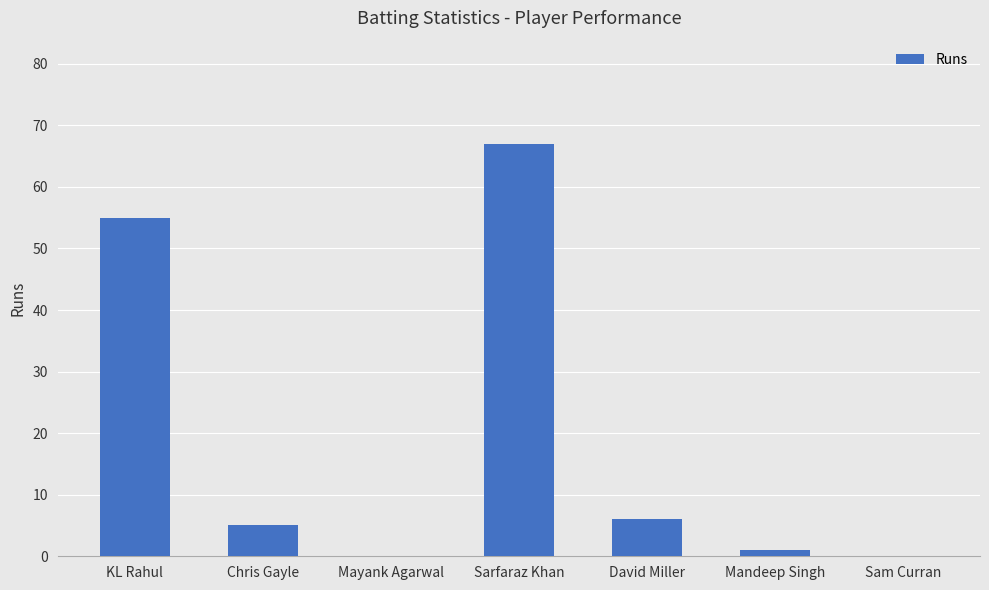

What is the maximum value shown in the chart?

67